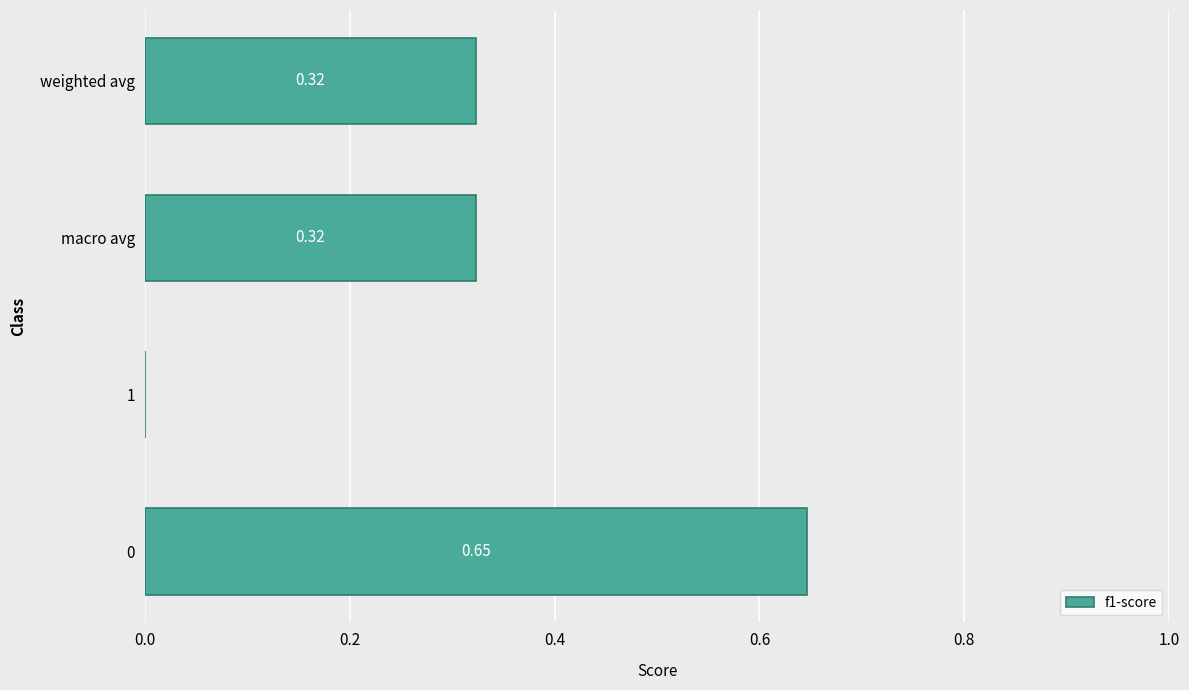

What is the change in value from 0 to macro avg?

-0.3